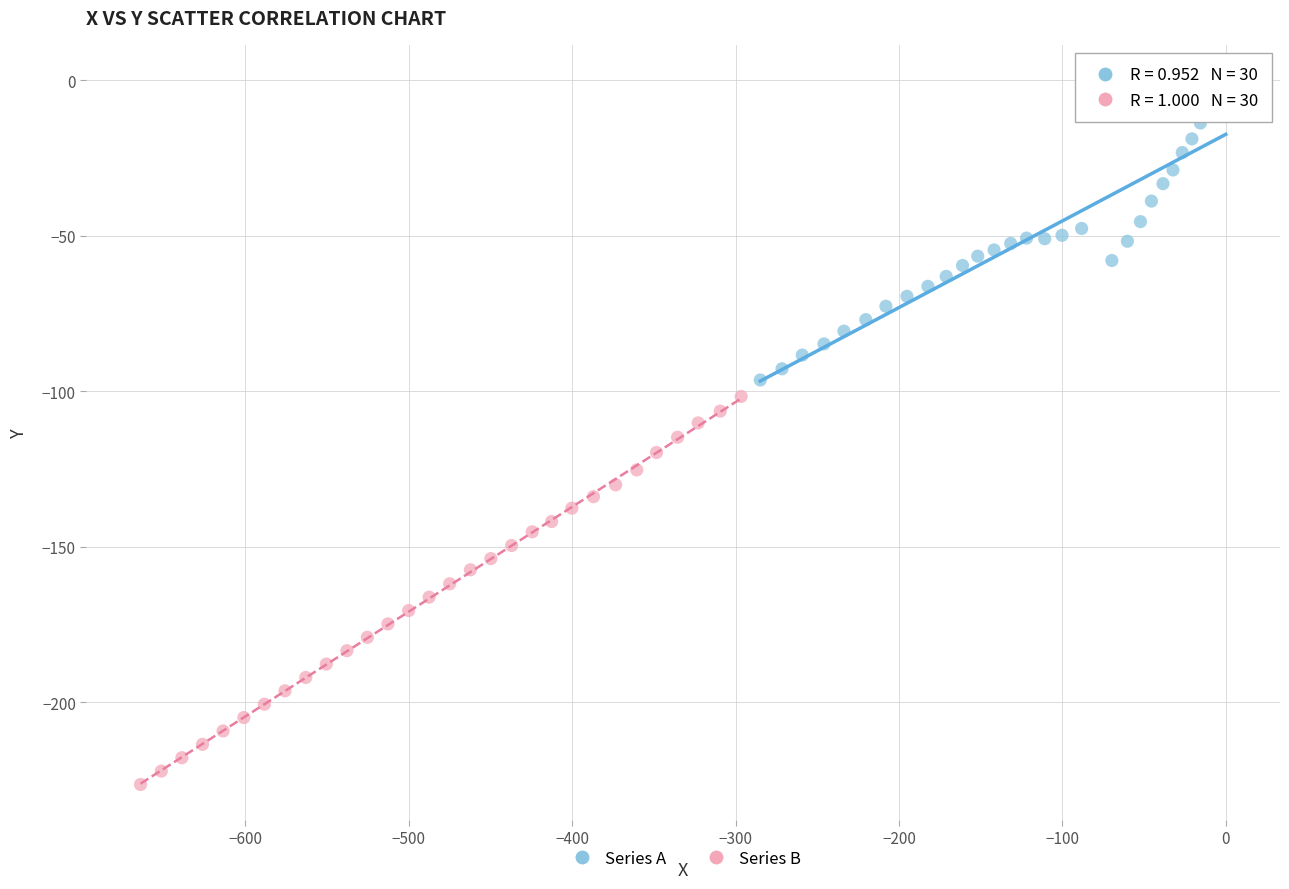

Which series contains the highest Y value?

Series A